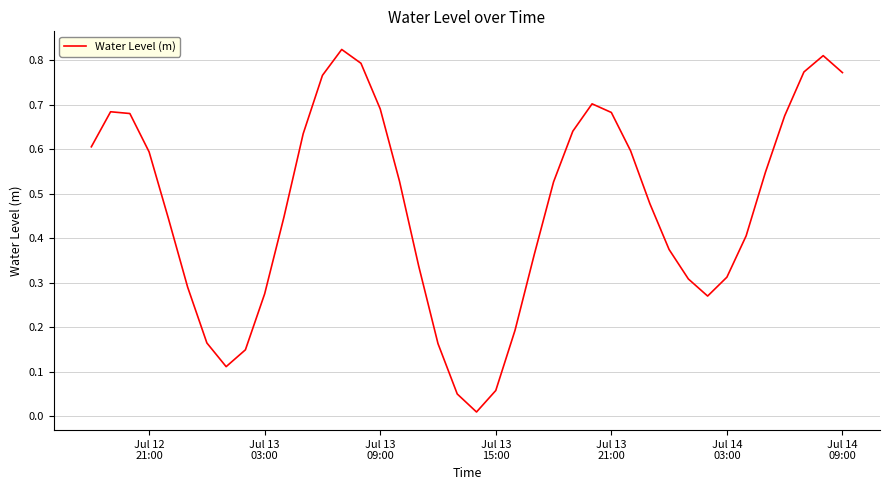

How many lines are shown in the chart?

1